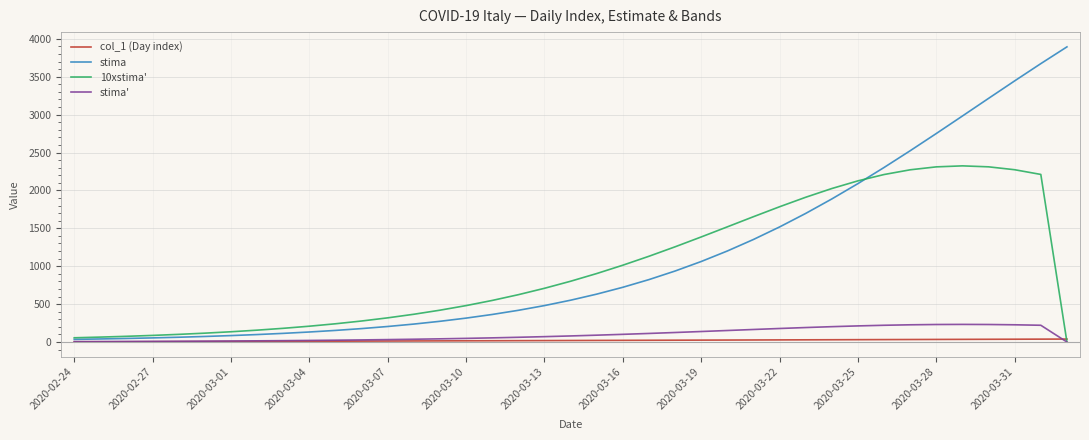

At how many categories does at least one series exceed 3401?

3